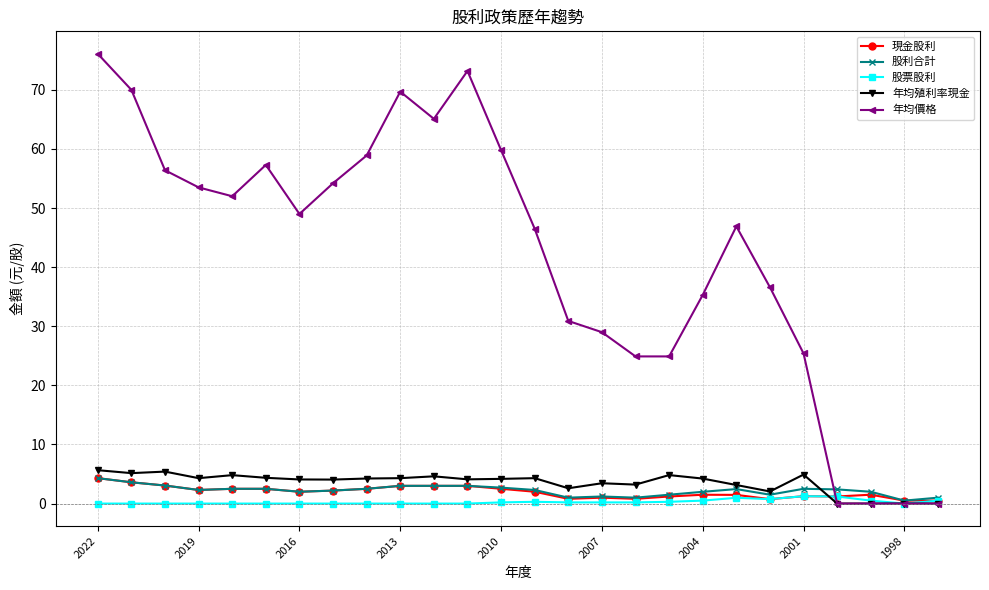

What is the value of the 年均殖利率現金 point at the 5th from the left?

4.8